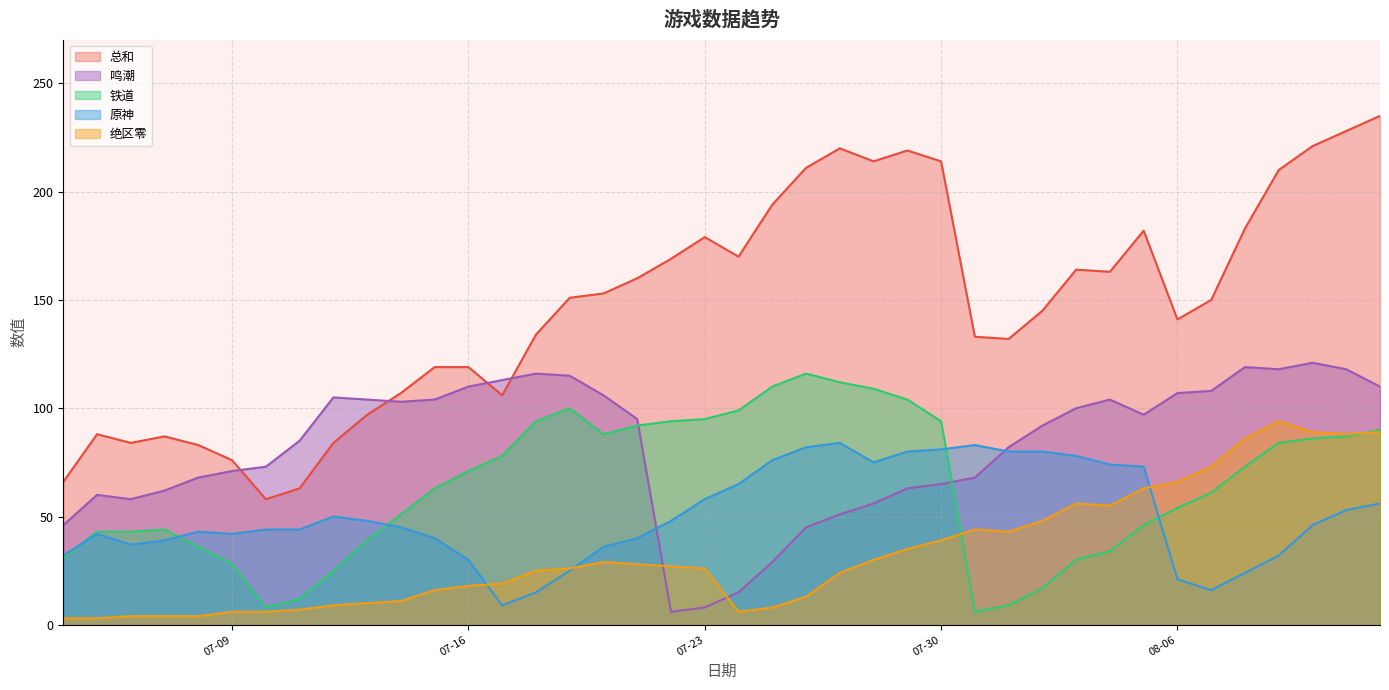

Which has a higher value, 2024-07-28 or 2024-07-12?

2024-07-28